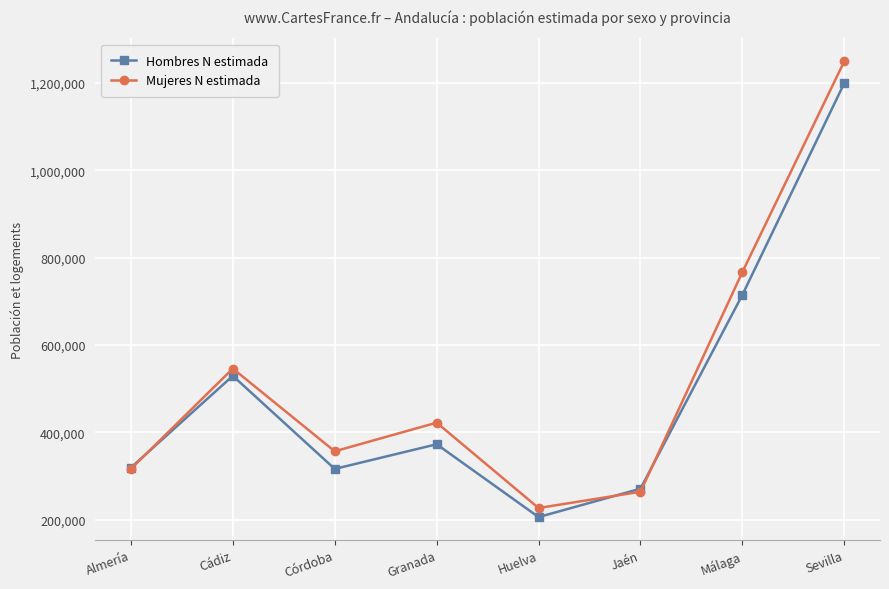

Between Granada and Sevilla, which series saw the biggest shift?

Mujeres N estimada